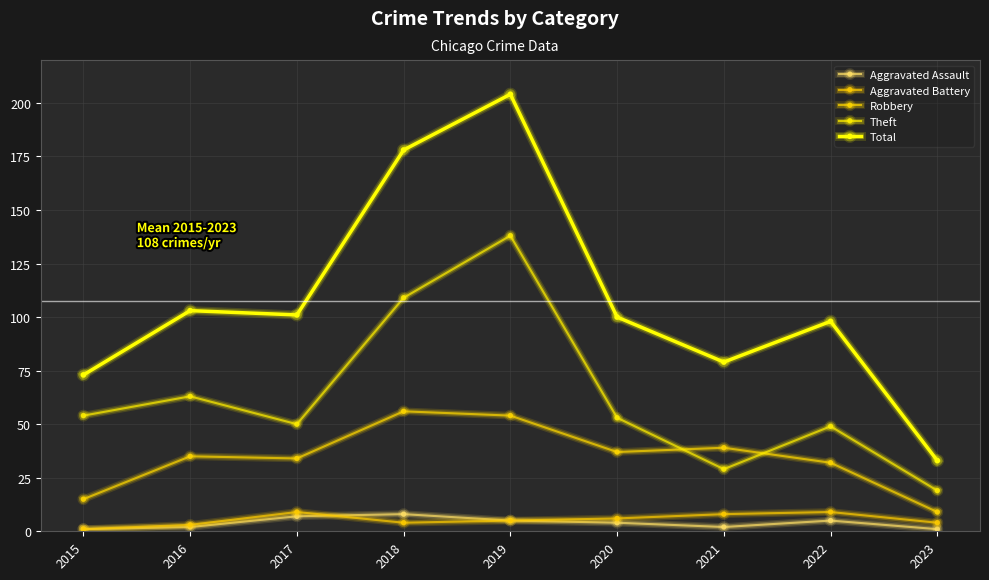

What are all the series names shown in the legend?

Aggravated Assault, Aggravated Battery, Robbery, Theft, Total